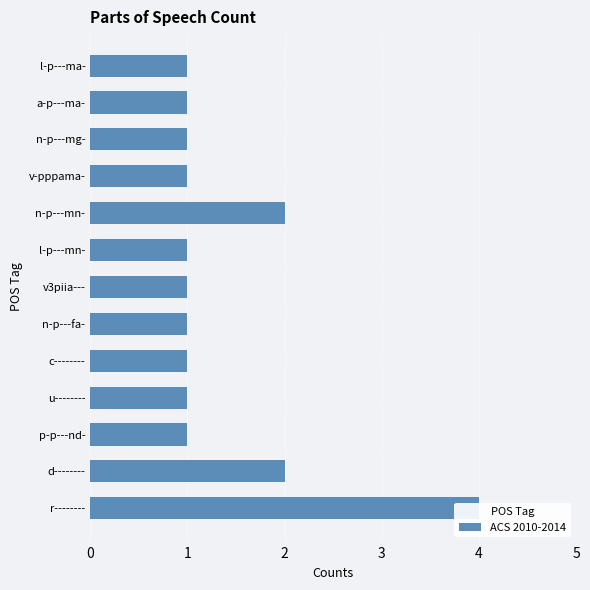

Rank the categories by value from lowest to highest.

p-p---nd-, u--------, c--------, n-p---fa-, v3piia---, l-p---mn-, v-pppama-, n-p---mg-, a-p---ma-, l-p---ma-, d--------, n-p---mn-, r--------